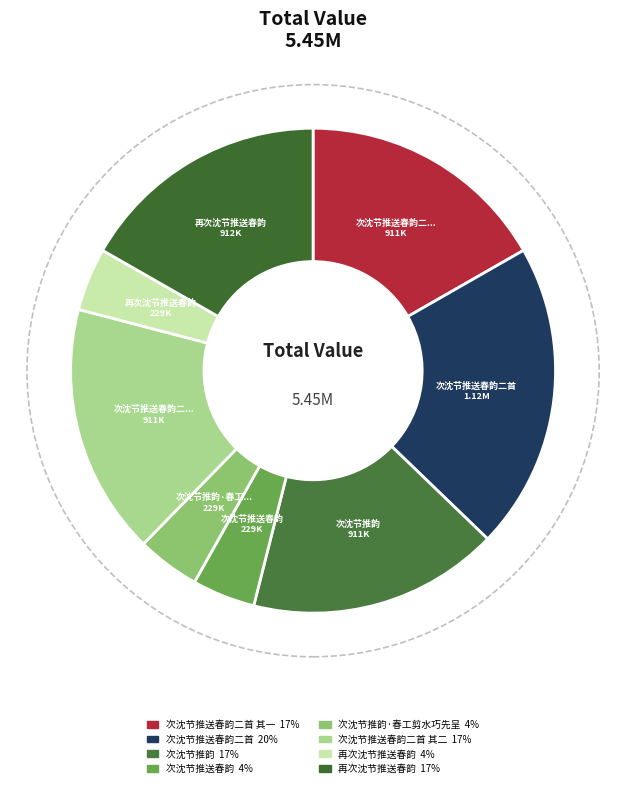

Count the number of slices in the pie.

8